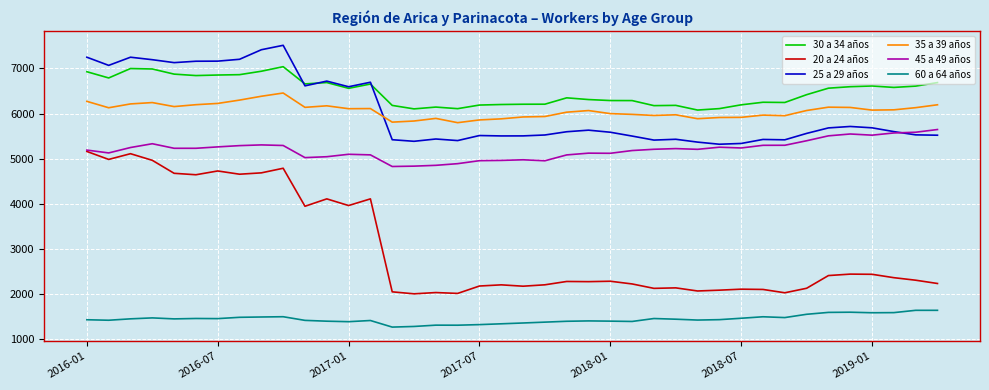

How many distinct data groups are displayed?

6